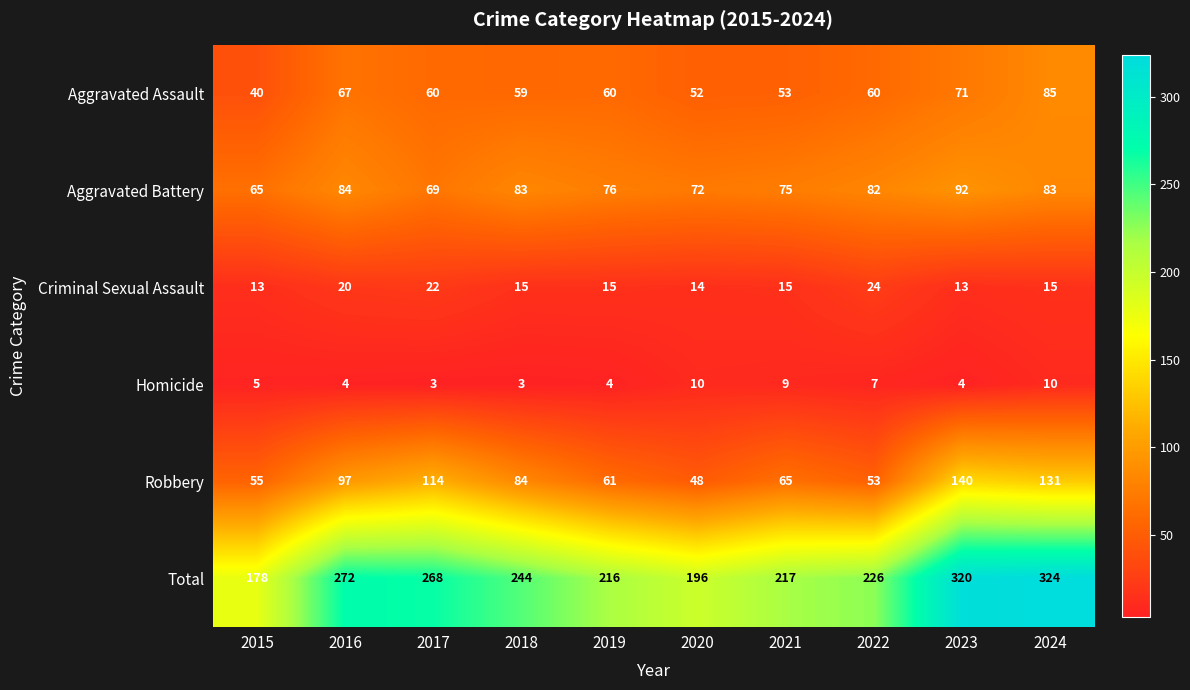

Is it true that Robbery equals 63 at 2017?

False